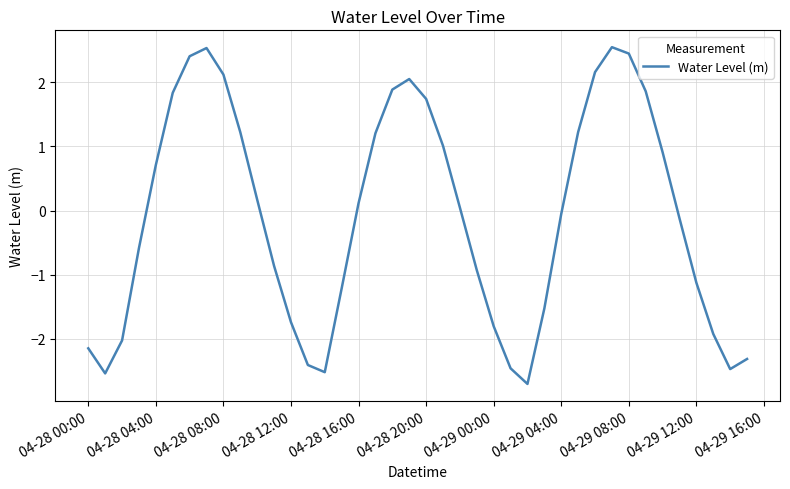

What is the minimum value shown in the chart?

-2.7